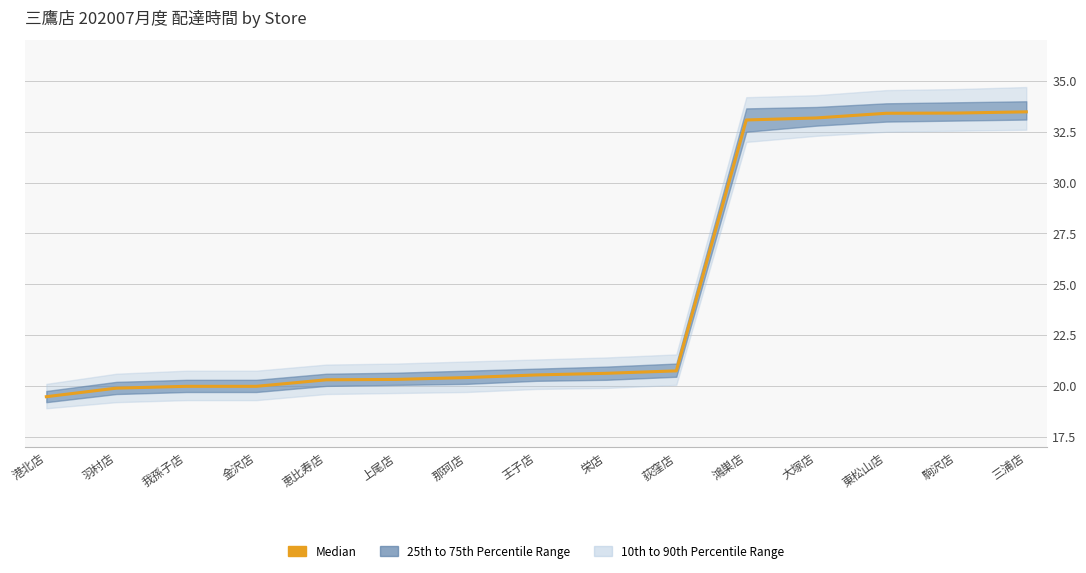

What position from the right is 上尾店?

10